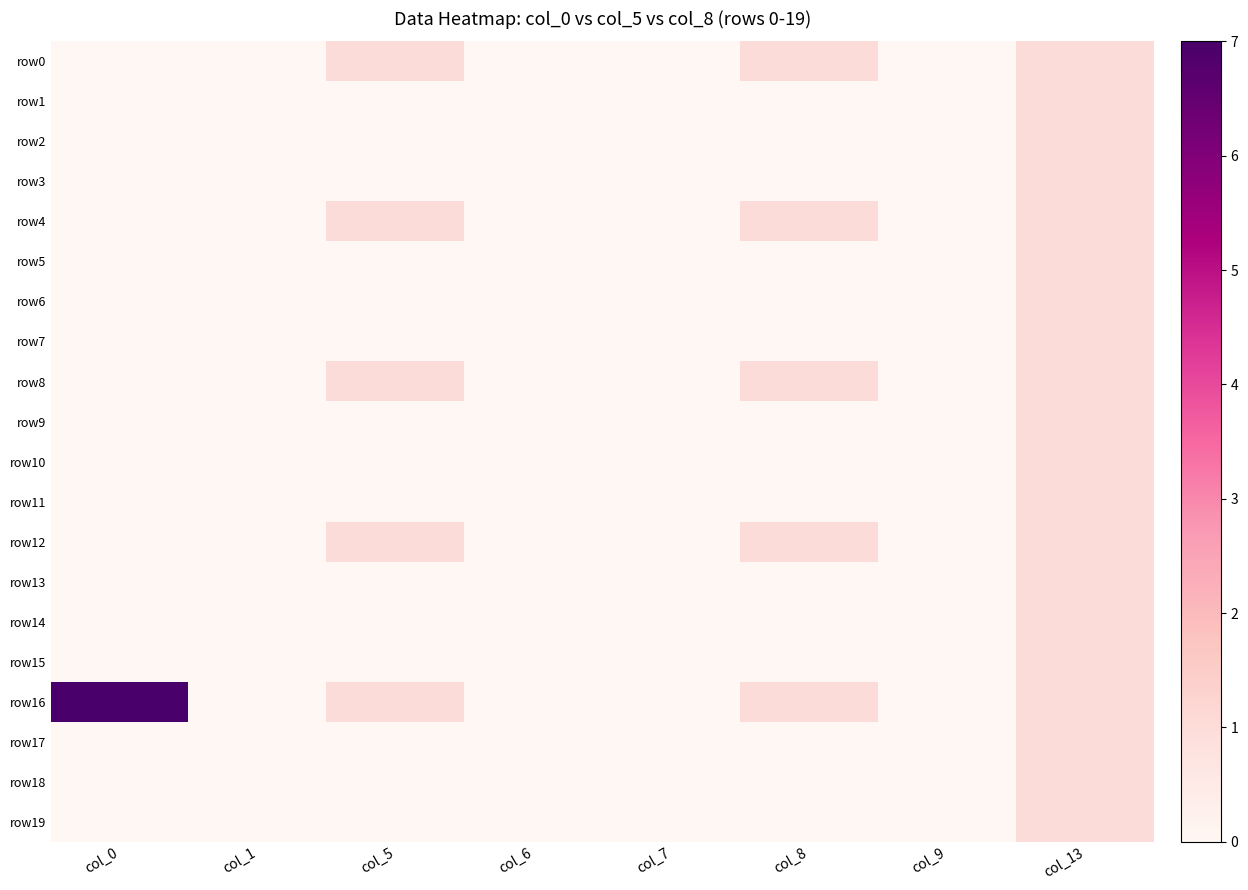

Which category has the highest value across all series?

col_0